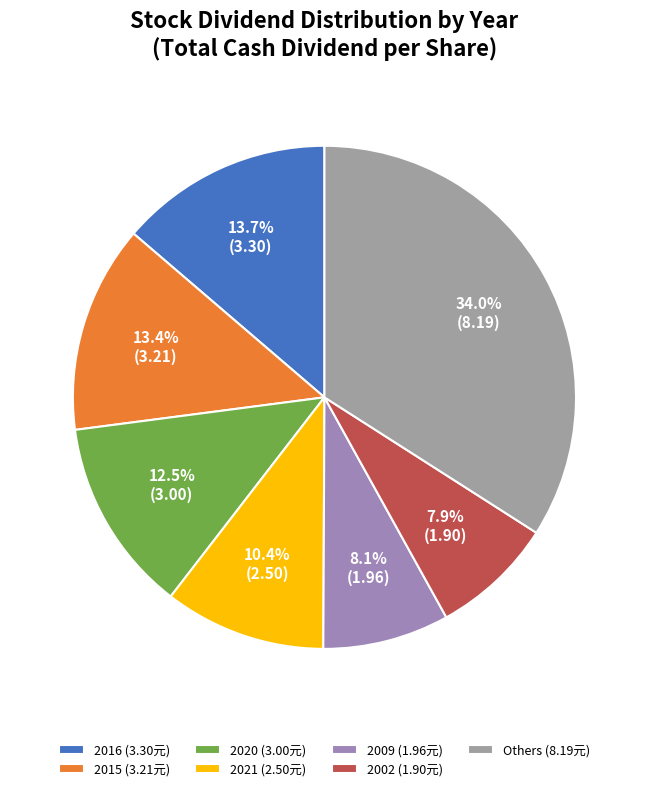

Which category has the biggest portion of the pie?

Others (8.19元)